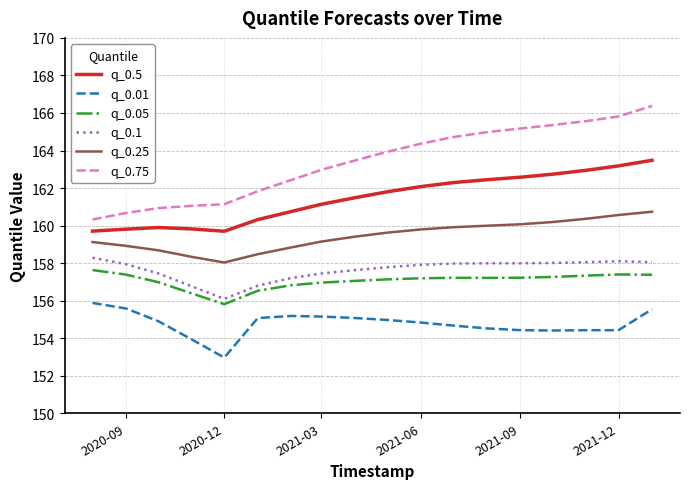

Count the number of categories in the chart.

18